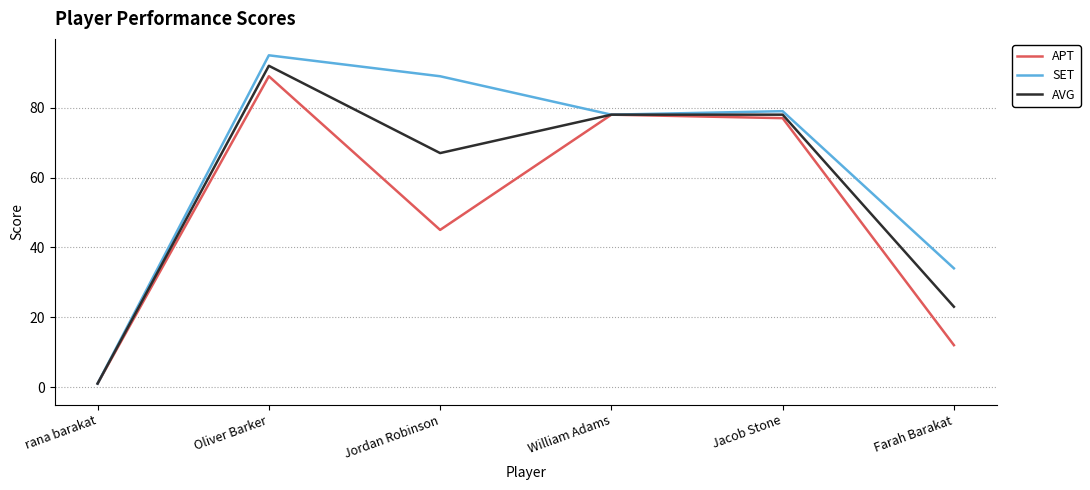

Is the value of SET at Jacob Stone greater than the value of AVG at Jordan Robinson?

Yes